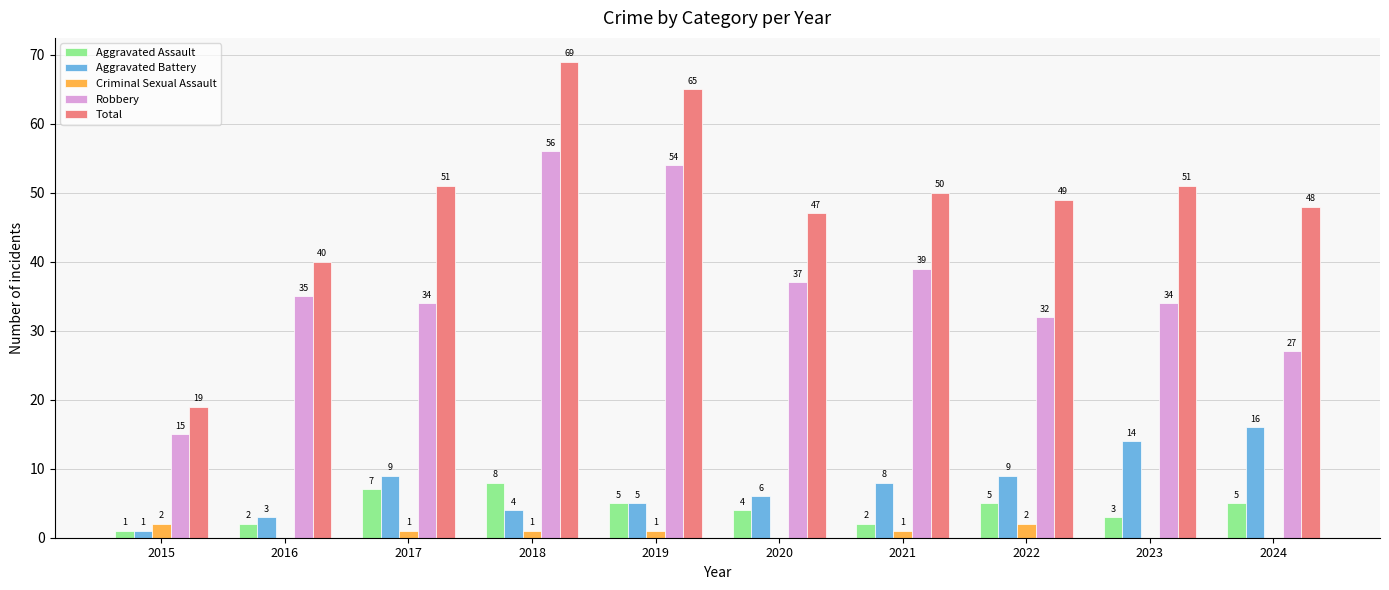

At which category does the chart reach its peak across all series?

2018